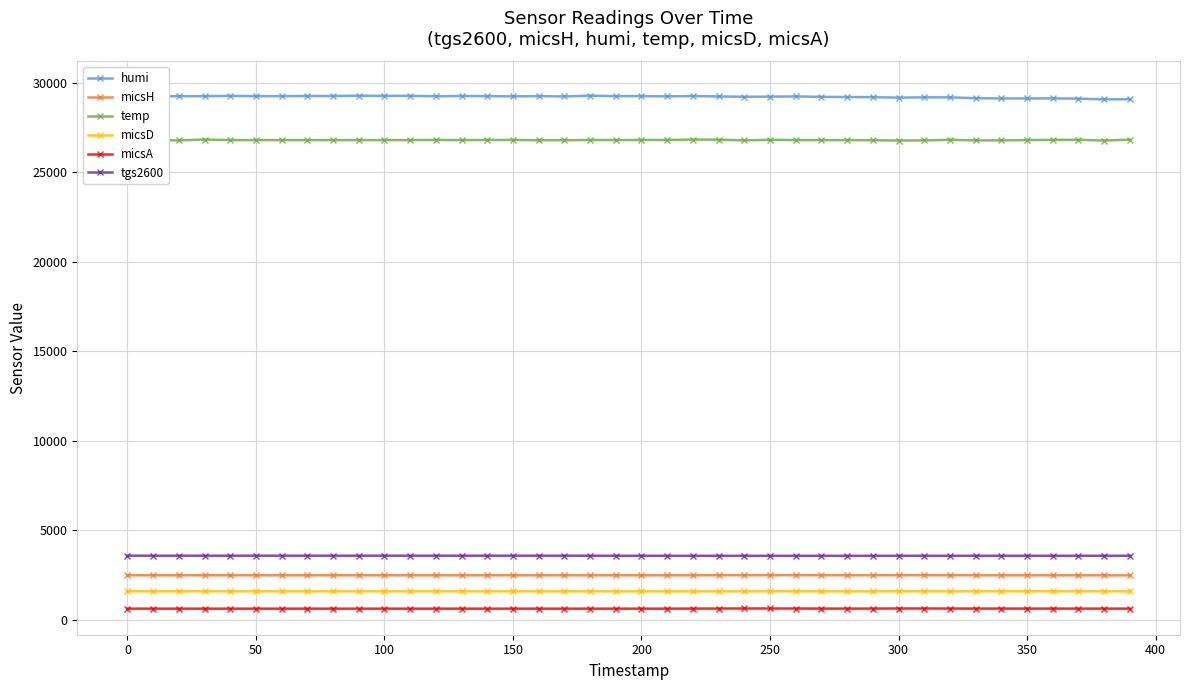

True or false: micsD has more than 0 points higher than both neighbors.

True